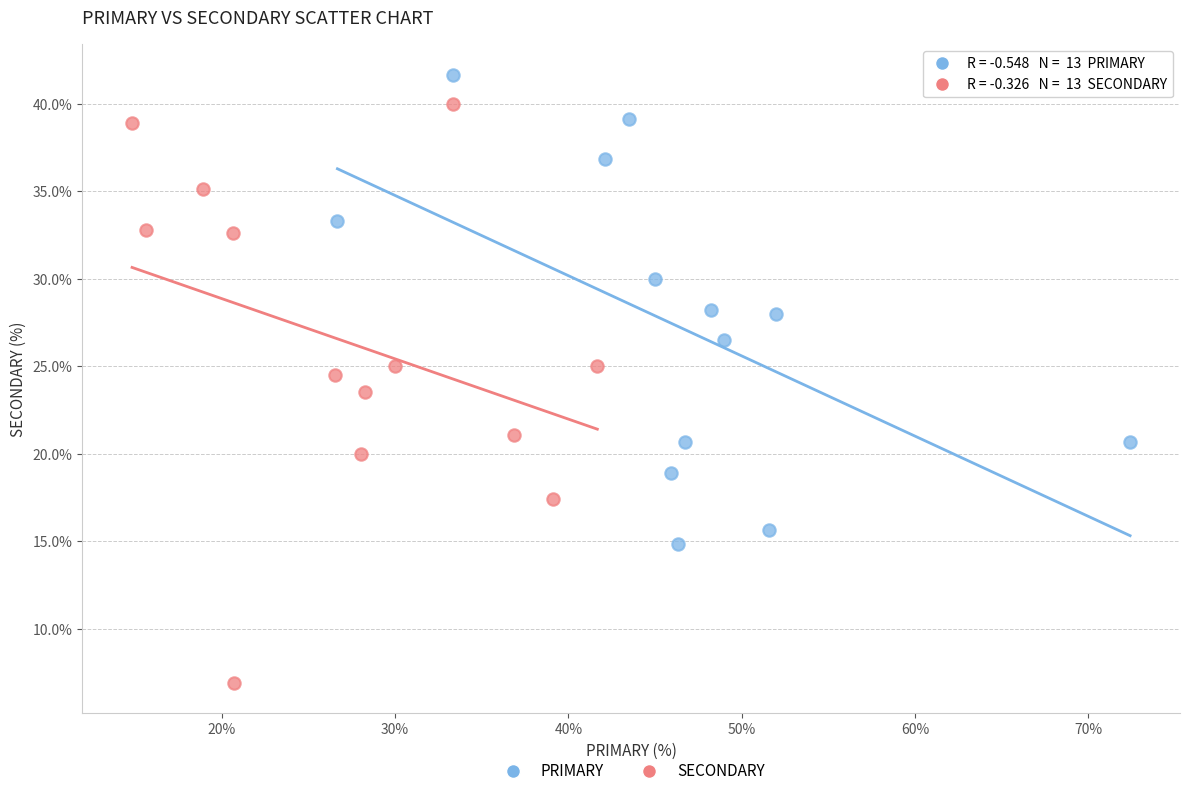

Which series reaches the maximum Y coordinate?

PRIMARY